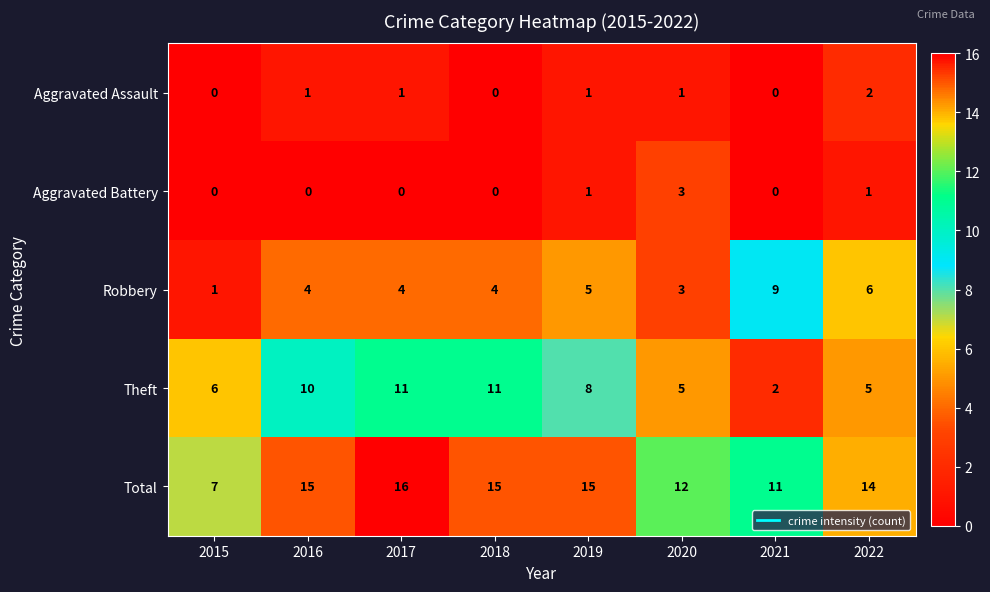

How many distinct data groups are displayed?

5